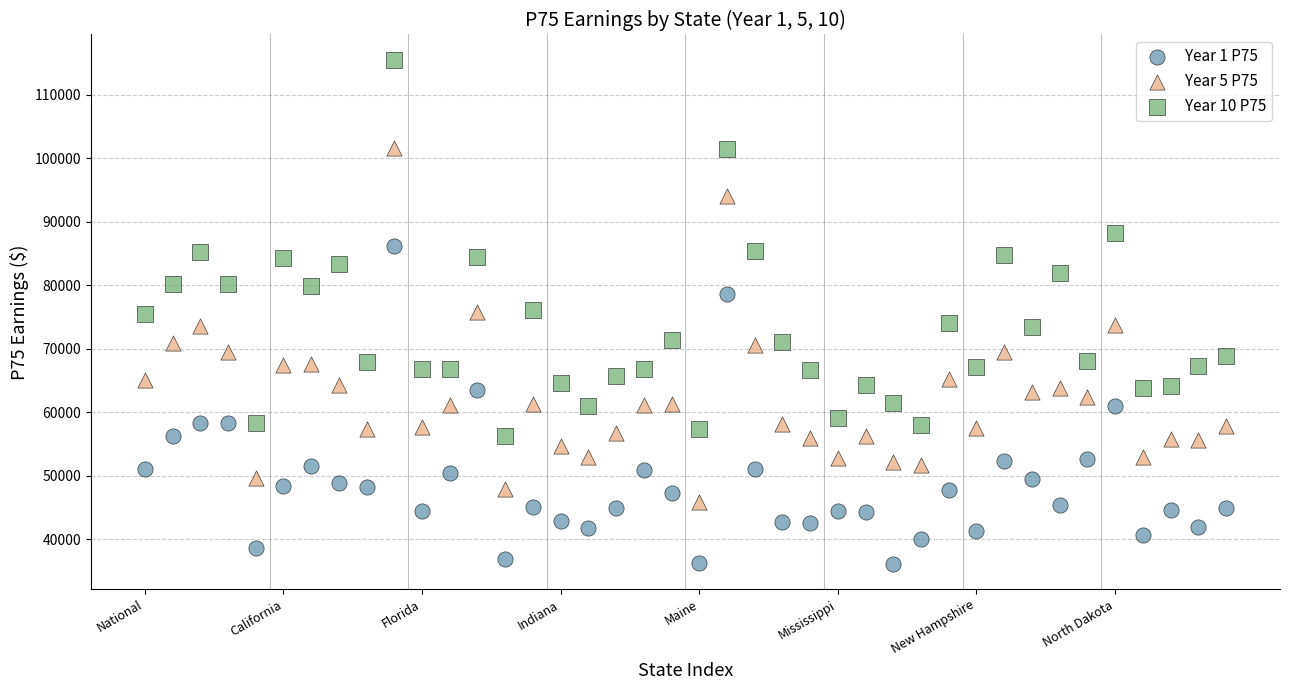

Which series contains the lowest Y value?

Year 1 P75